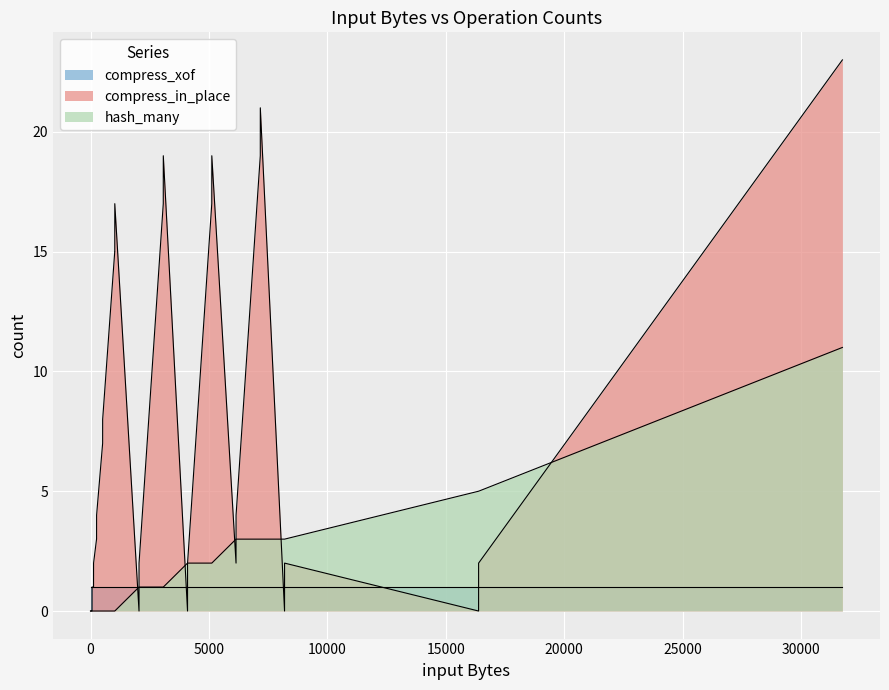

List the series in order of their peak value, highest first.

compress_in_place, hash_many, compress_xof